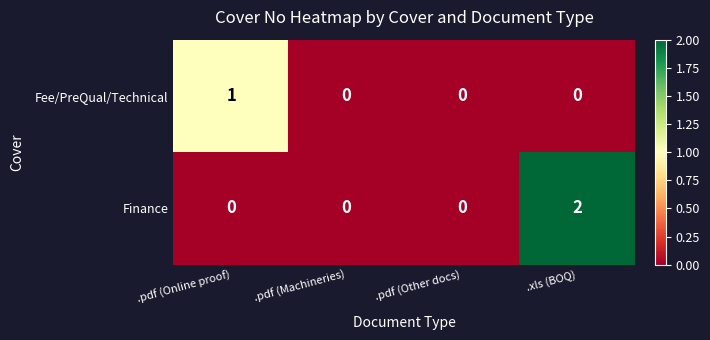

Rank the series at .xls (BOQ) from highest to lowest value.

Finance, Fee/PreQual/Technical